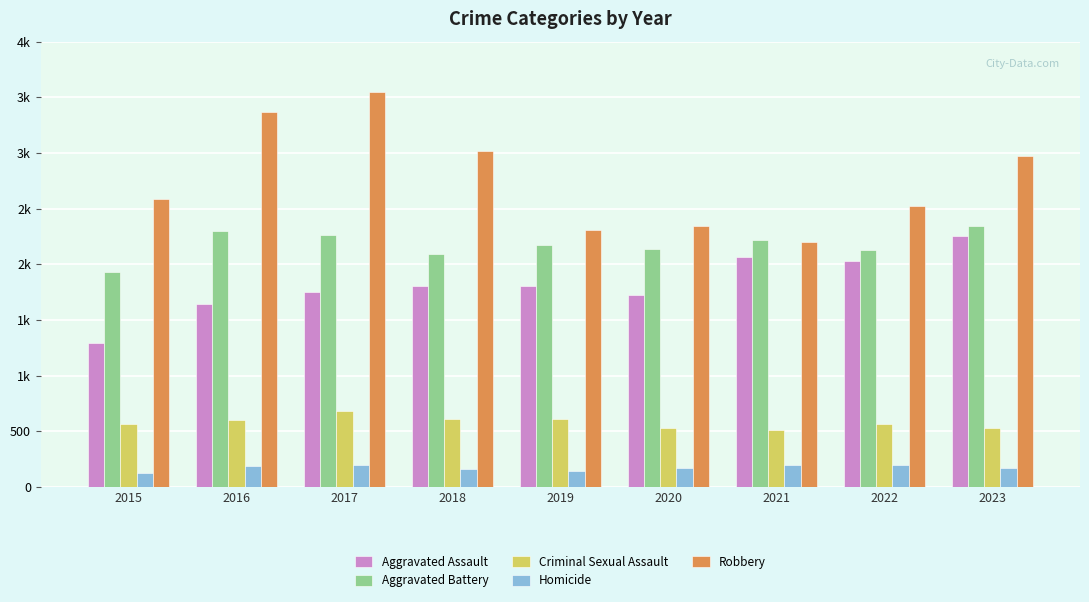

List the series in order of their peak value, highest first.

Robbery, Aggravated Battery, Aggravated Assault, Criminal Sexual Assault, Homicide